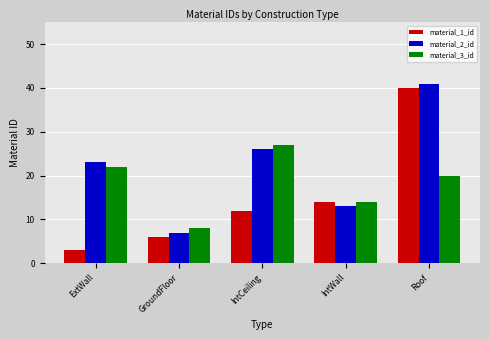

List the labels in order of material_3_id value, smallest first.

GroundFloor, IntWall, Roof, ExtWall, IntCeiling